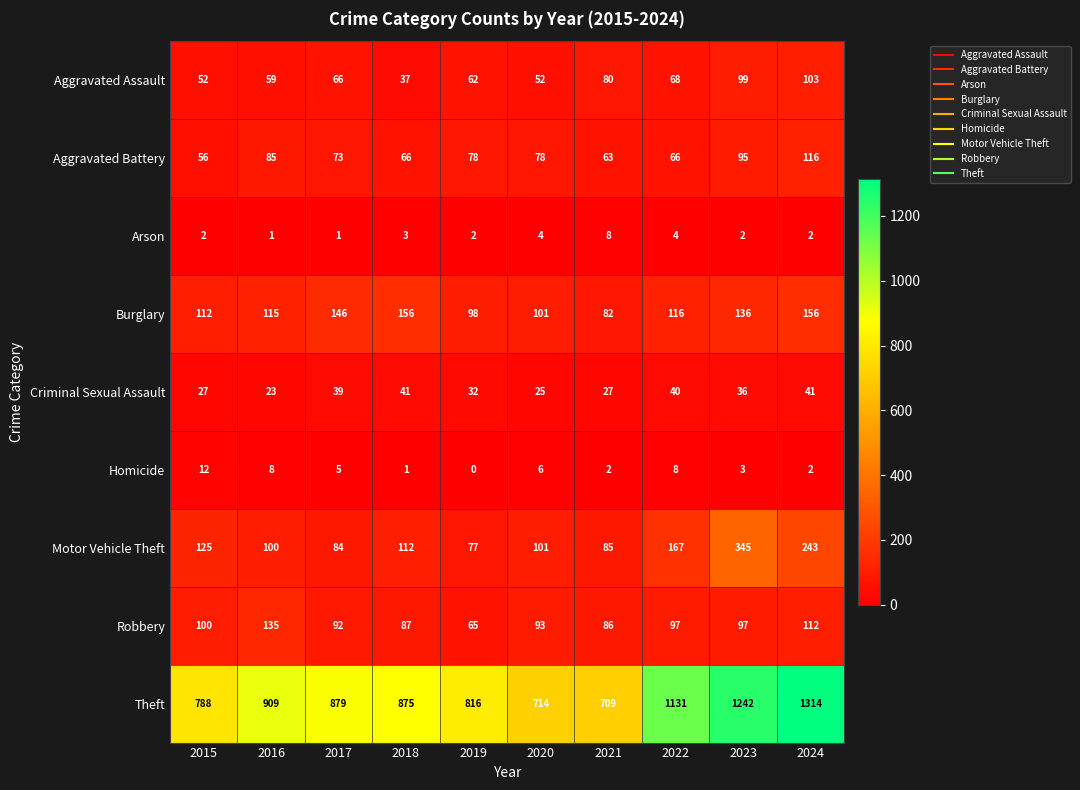

What is the difference between the maximum and minimum values in the Motor Vehicle Theft series?

268